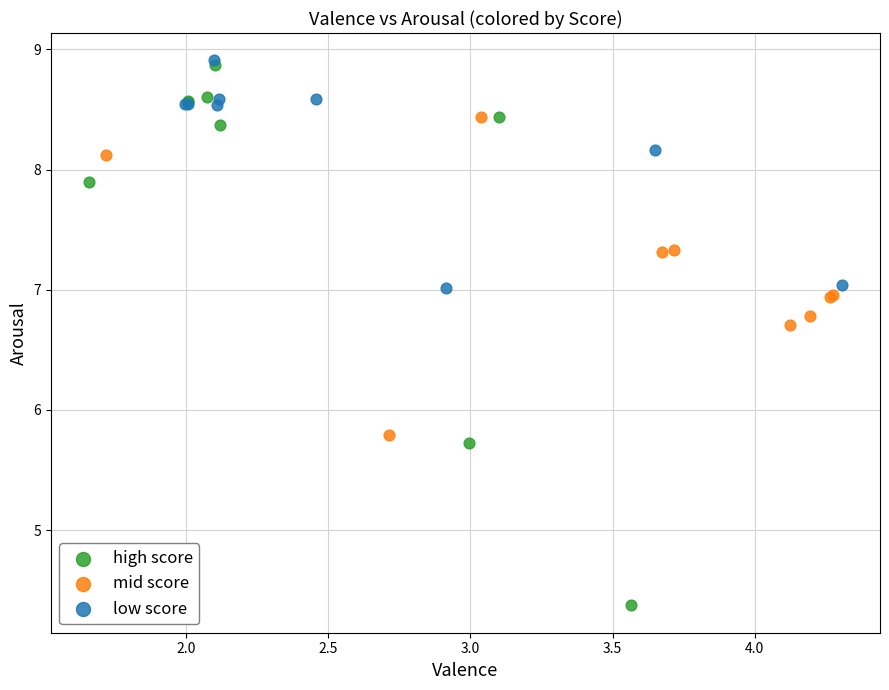

Which series reaches the minimum Y coordinate?

high score